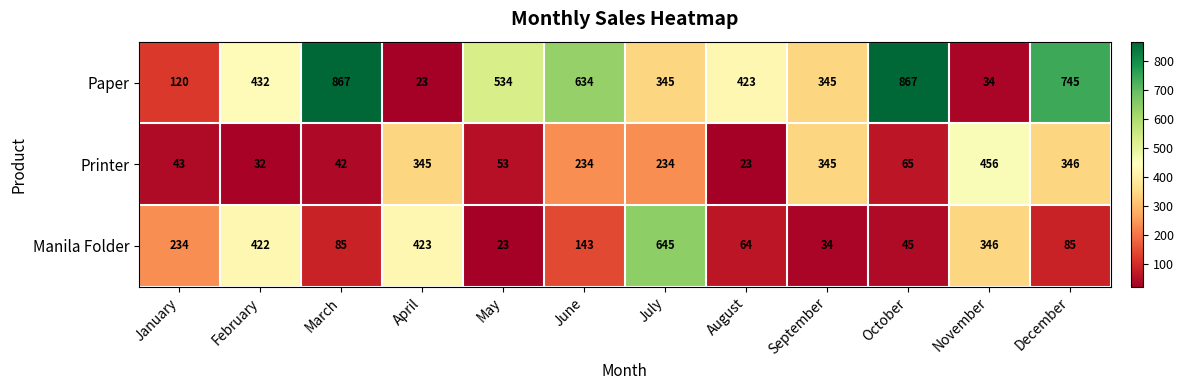

Which series has the largest total across all categories?

Paper